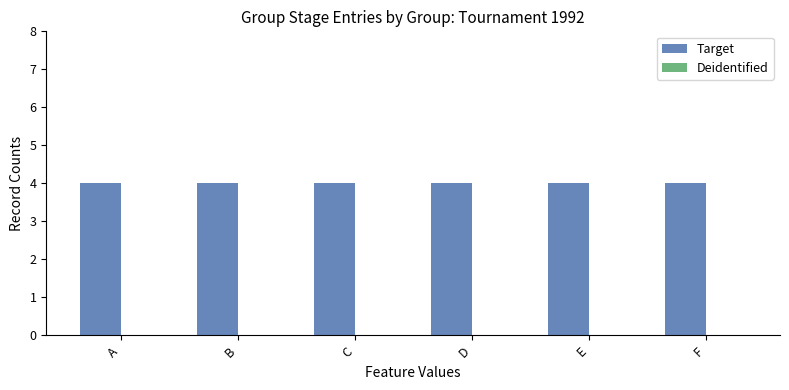

True or false: Target has a value of 6 at C.

False